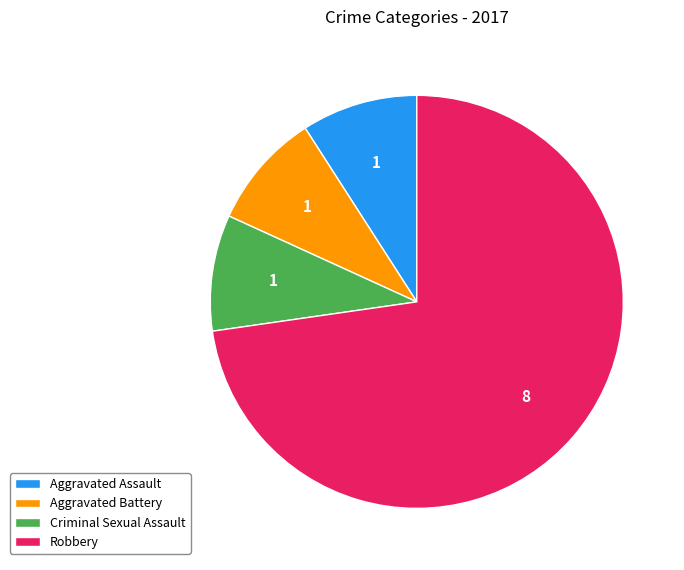

Is it true that Aggravated Assault is 9% of the pie?

True